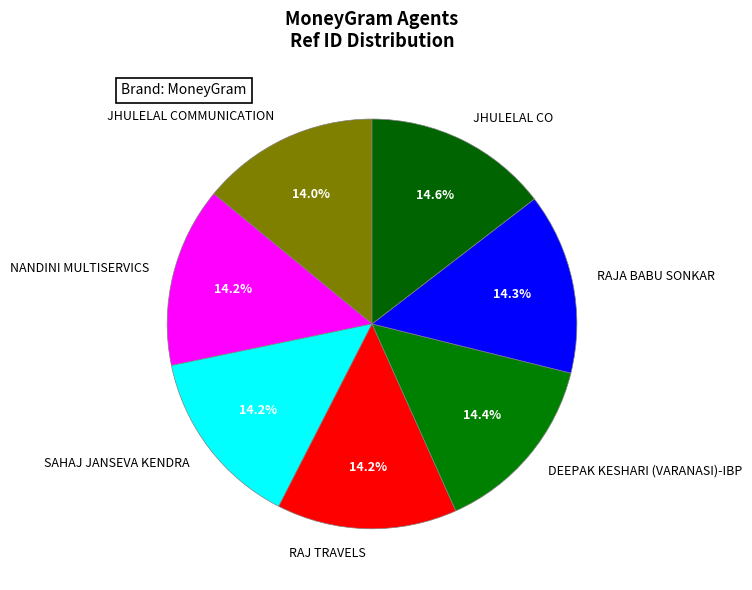

Is the sum of SAHAJ JANSEVA KENDRA and RAJ TRAVELS greater than half?

No